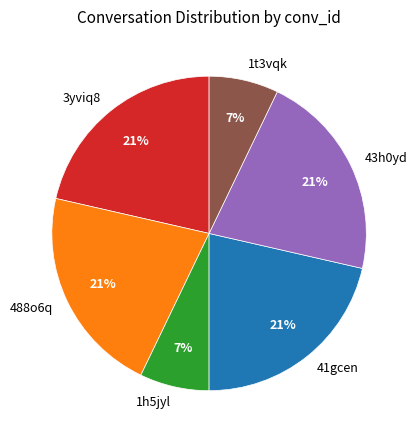

What is the ratio of the value at 1h5jyl to the value at 488o6q?

0.3